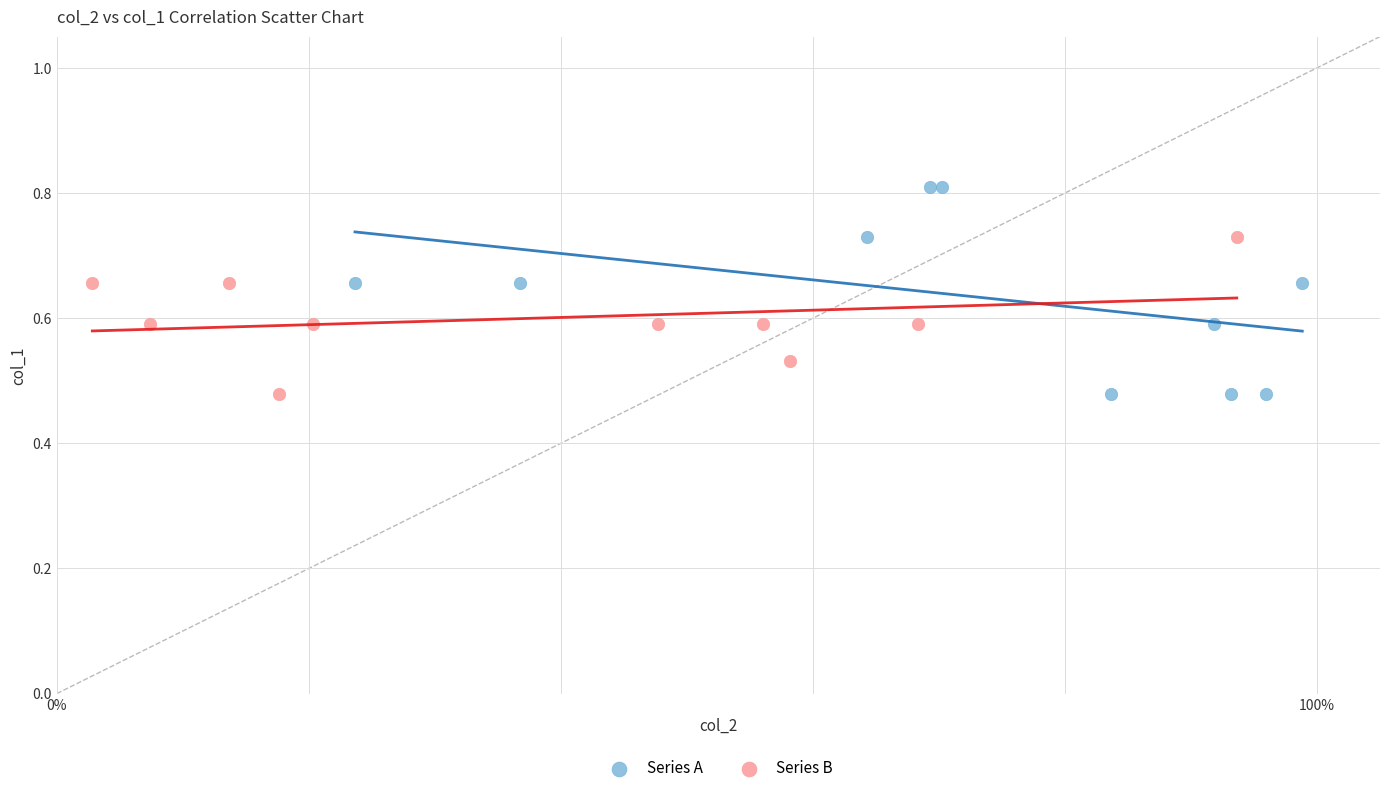

What are all the series names shown in the legend?

Series A, Series B